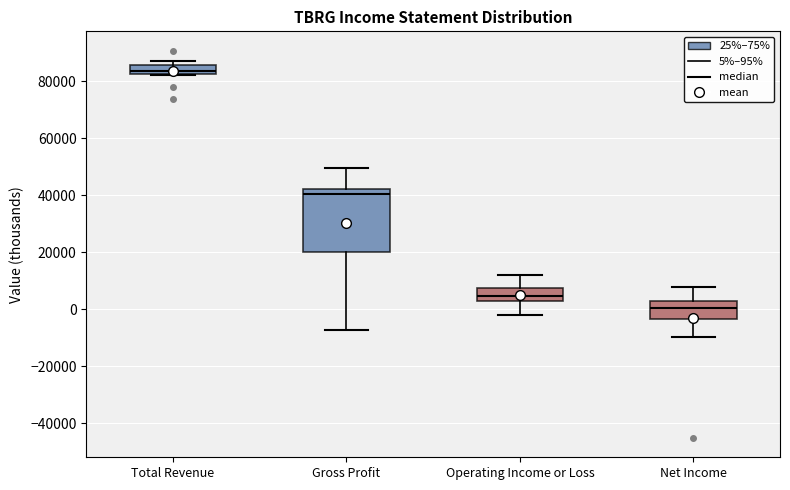

Where is the lower edge of the box for Operating Income or Loss on the y-axis? The values are not printed on the chart, so give them approximately, as read against the axis.

2000